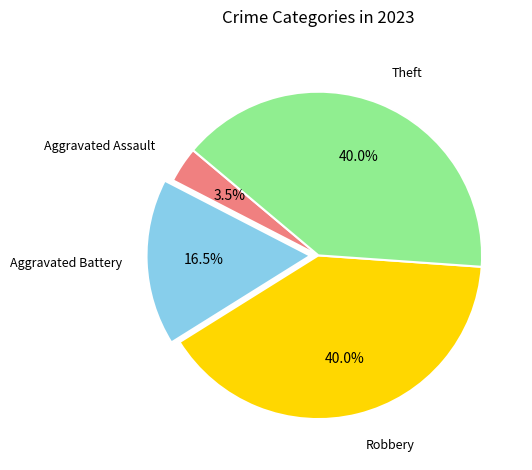

Is there any slice that represents more than half of the pie?

No